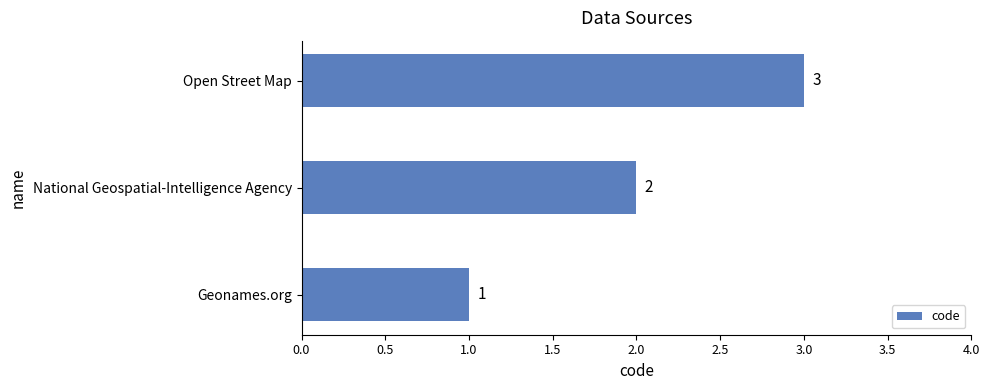

What is the difference between the maximum and minimum values?

2